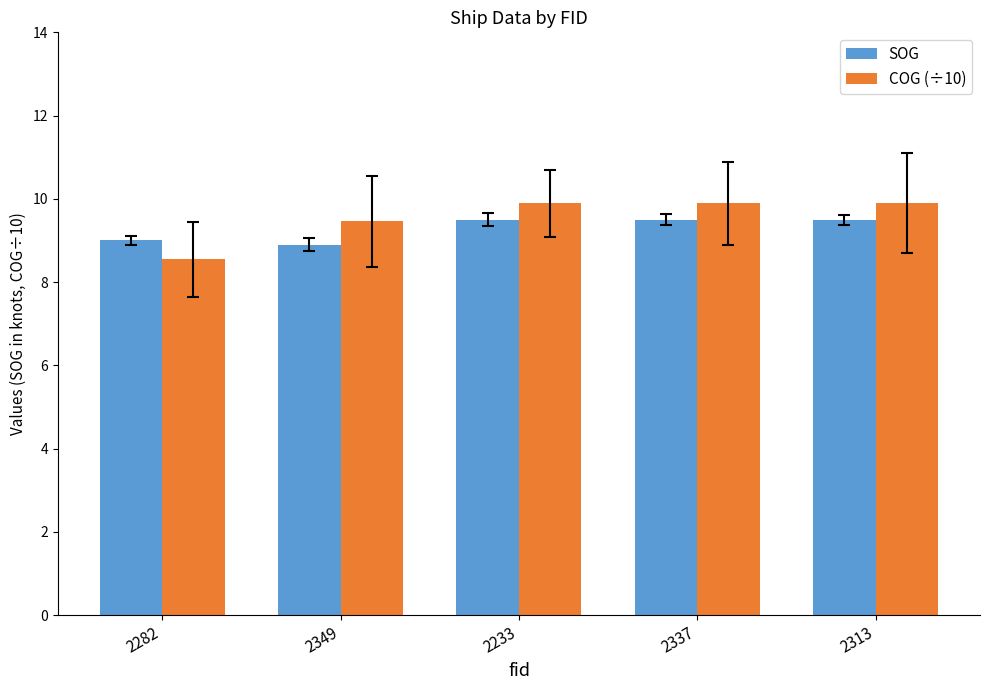

What is the difference between the COG (÷10) values at 2349 and 2282?

0.9